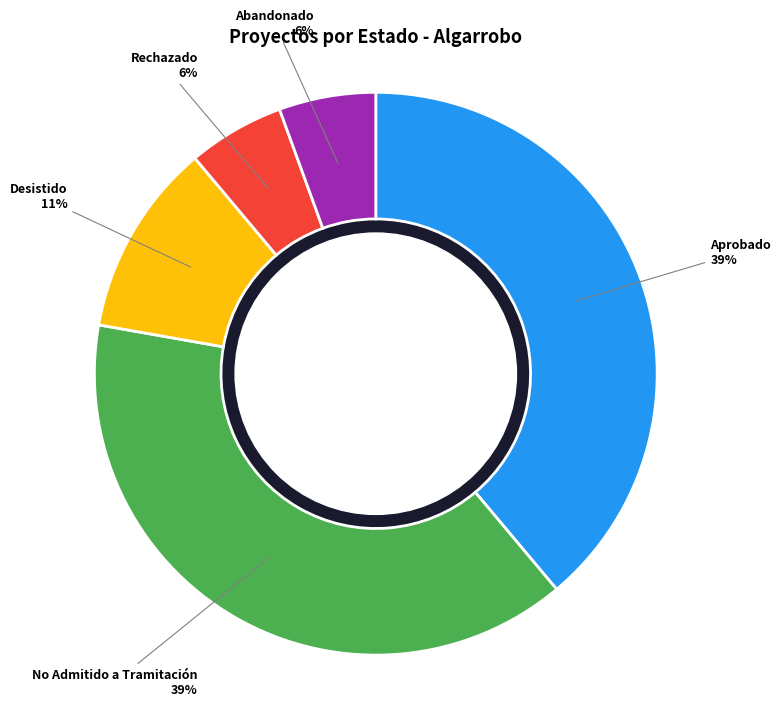

To the nearest percent, what is the difference between the largest and smallest slice percentages?

33%